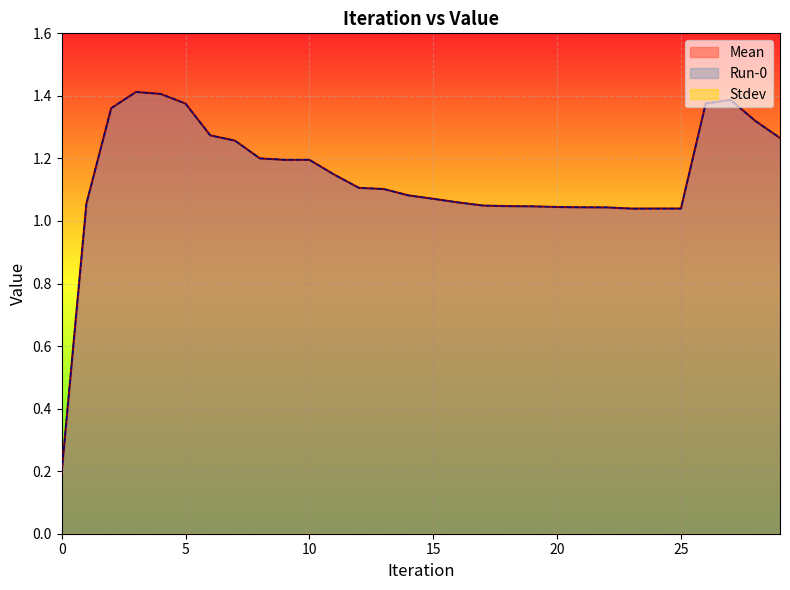

What is the smallest value displayed?

0.2